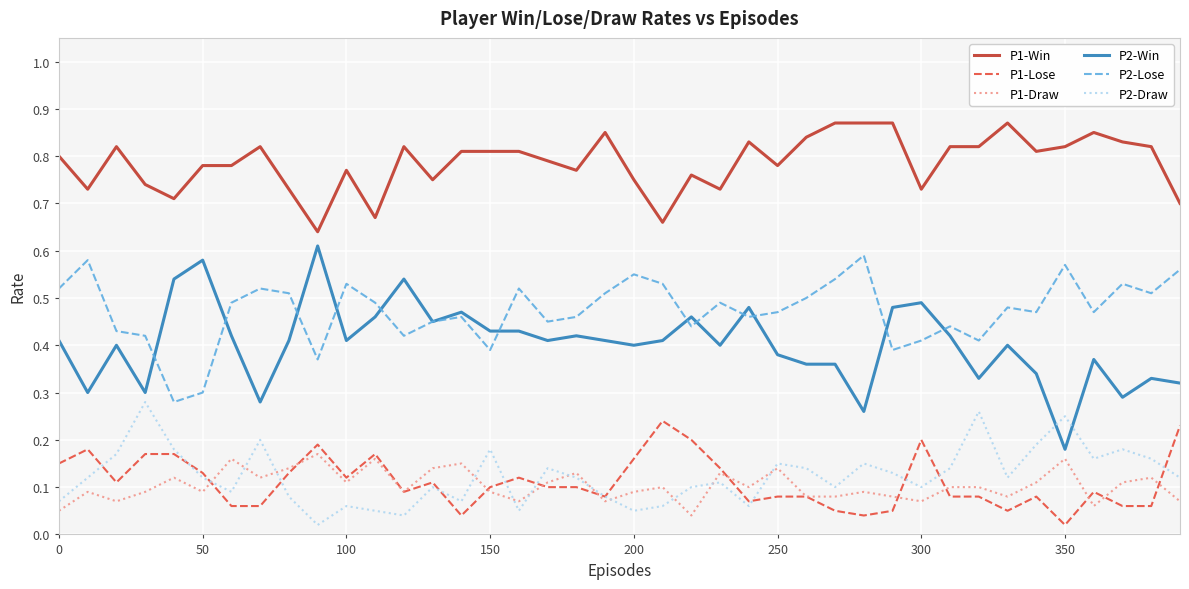

True or false: P1-Win and P2-Win intersect in this chart.

False